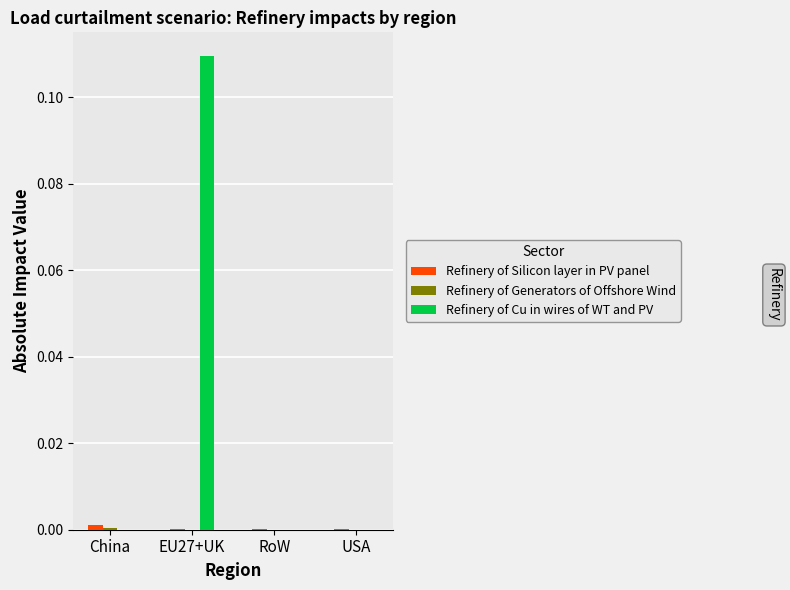

The Refinery of Cu in wires of WT and PV series shows -0.1 at USA. True or false?

False